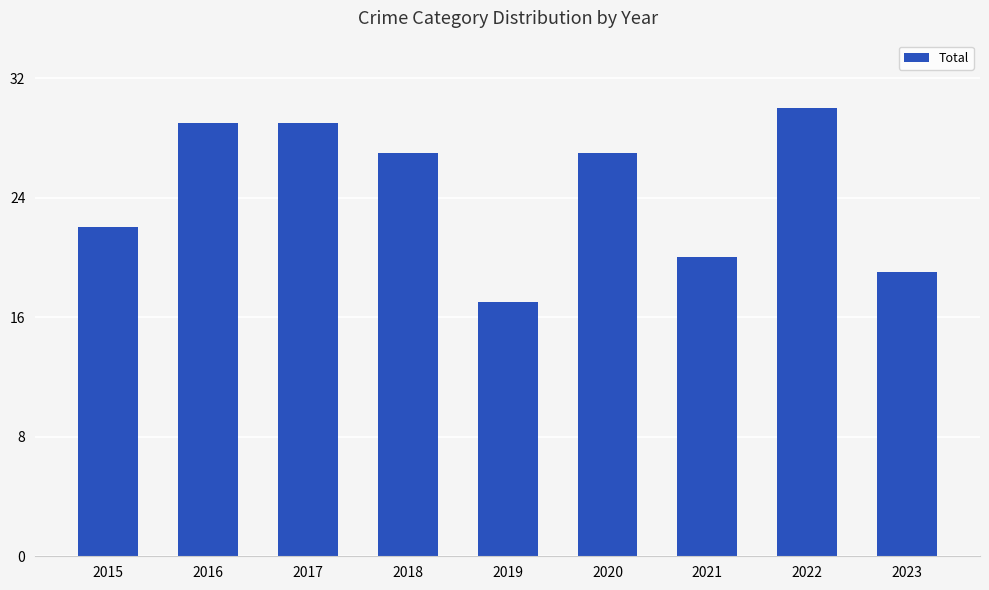

Reading left to right, extract all data points from this chart.

2015=22	2016=29	2017=29	2018=27	2019=17	2020=27	2021=20	2022=30	2023=19